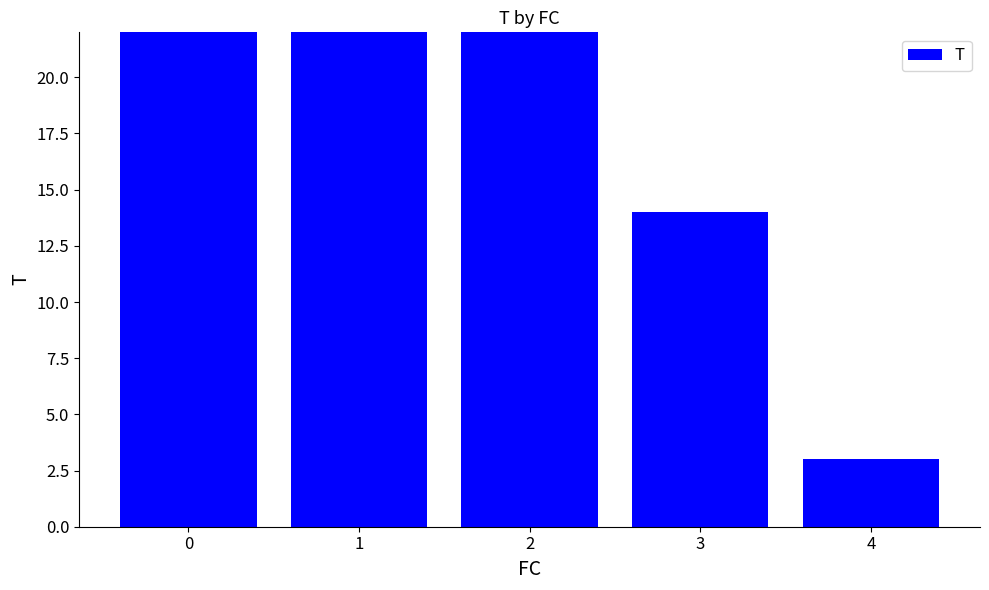

Count the number of values greater than 39.

2